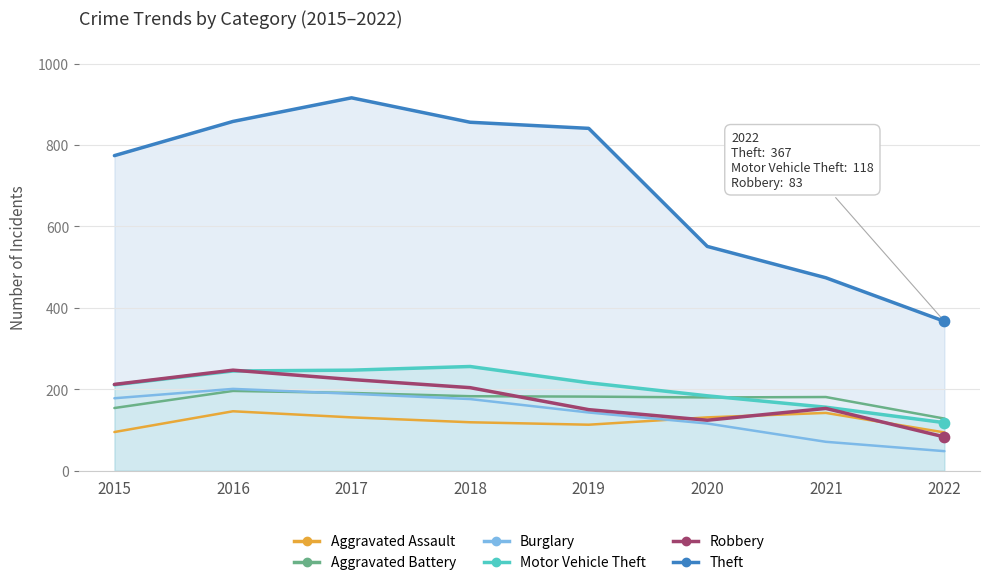

Which series contains the highest Y value?

Theft